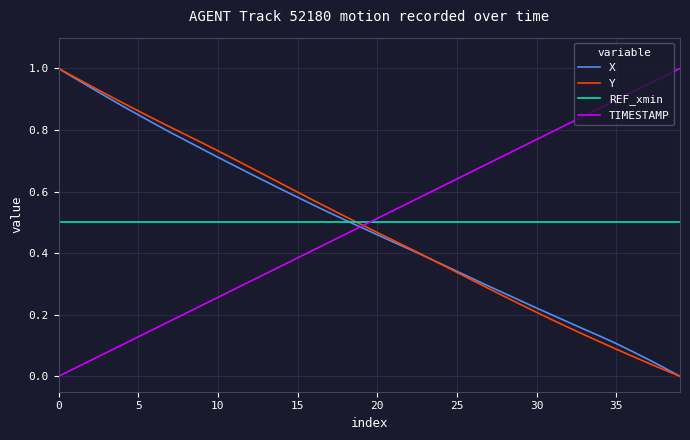

How many times do REF_xmin and TIMESTAMP cross each other?

1